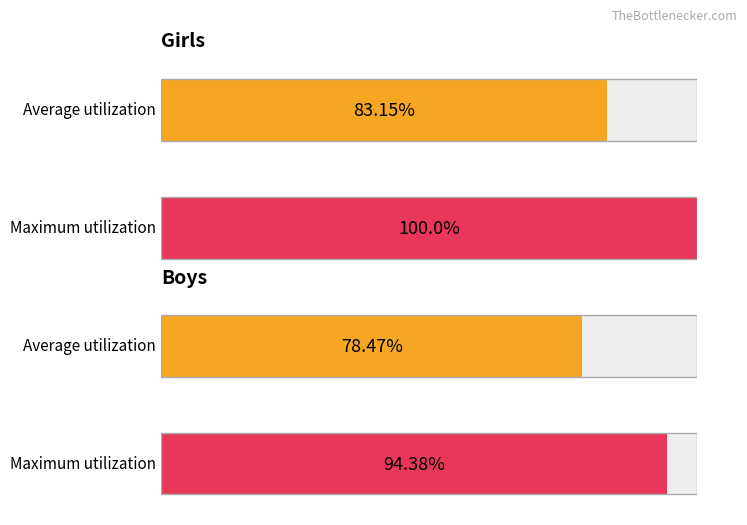

List the series in order of their overall mean, lowest first.

Boys, Girls